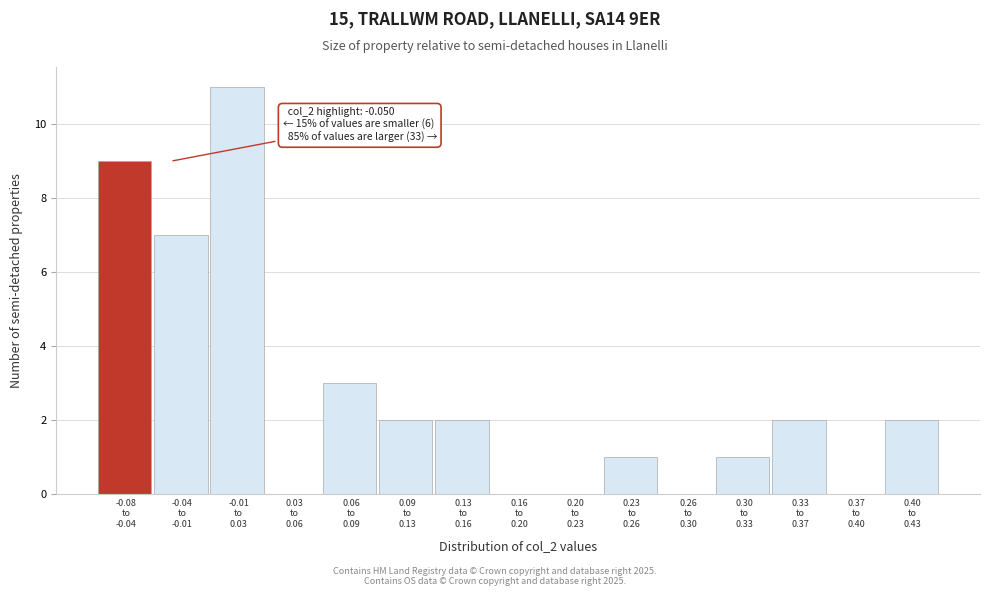

What is the maximum value shown in the chart?

11